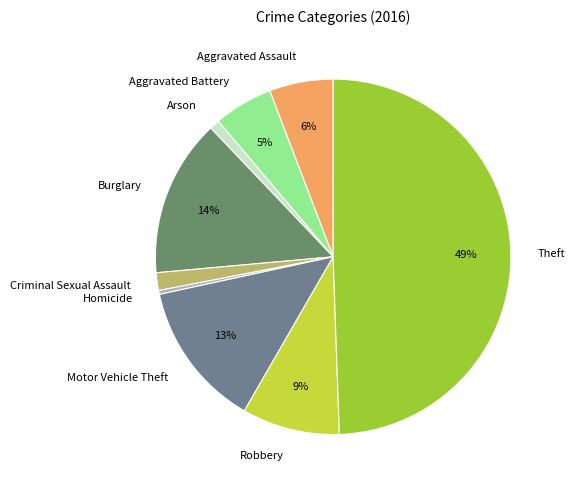

To the nearest percent, what is the difference between the largest and smallest slice percentages?

49%